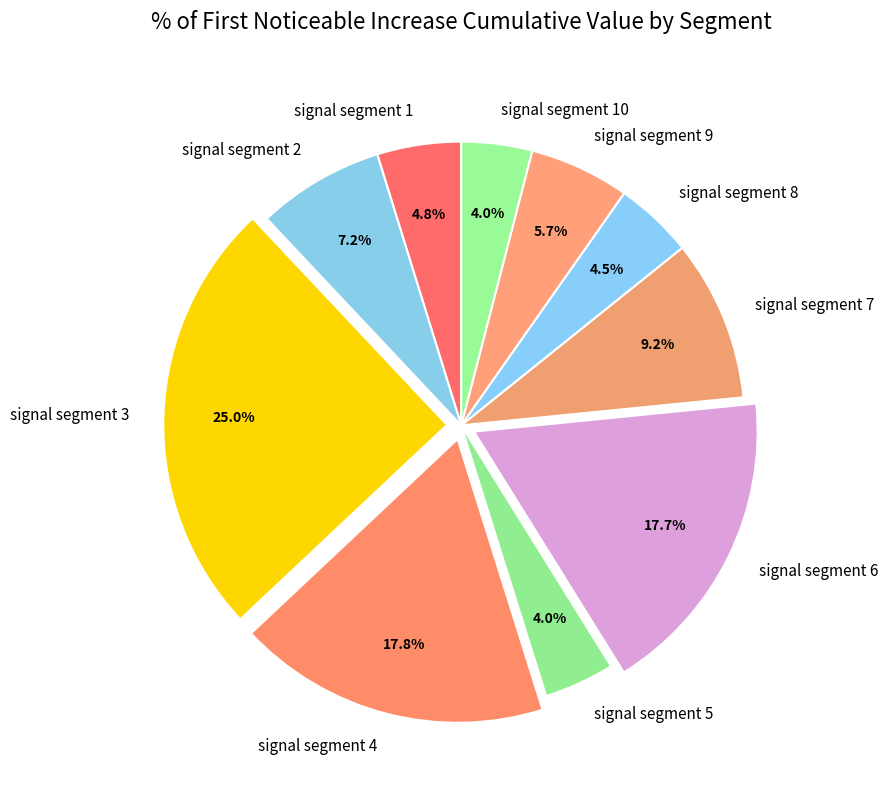

Which category has the biggest portion of the pie?

signal segment 3